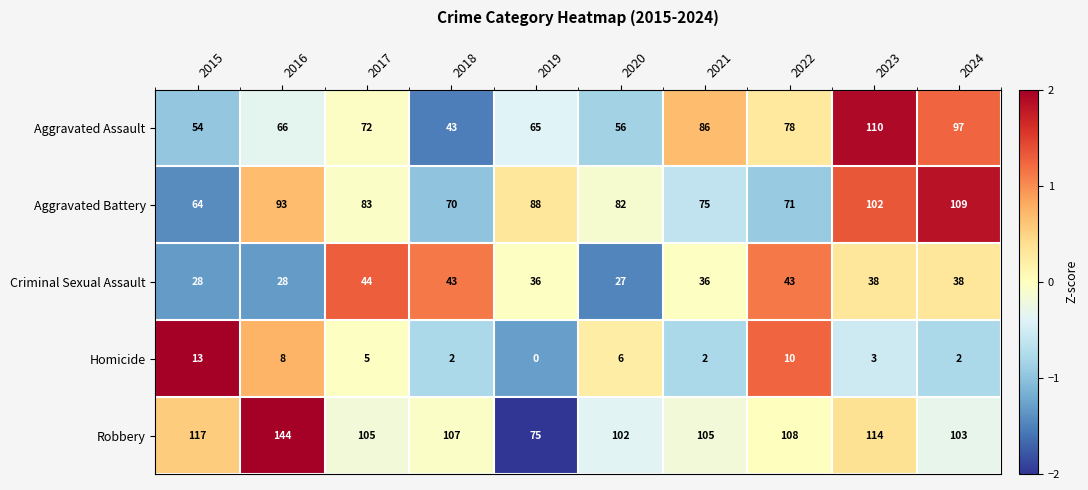

Which series has the largest range (max minus min)?

Robbery